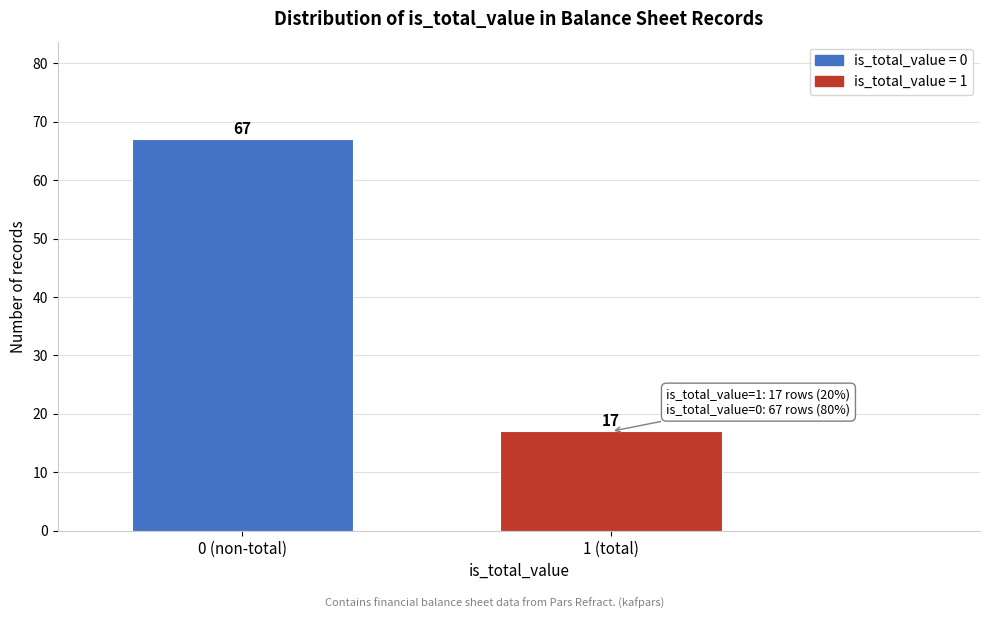

Reading left to right, list all the values displayed in this chart.

0 (non-total)=67	1 (total)=17